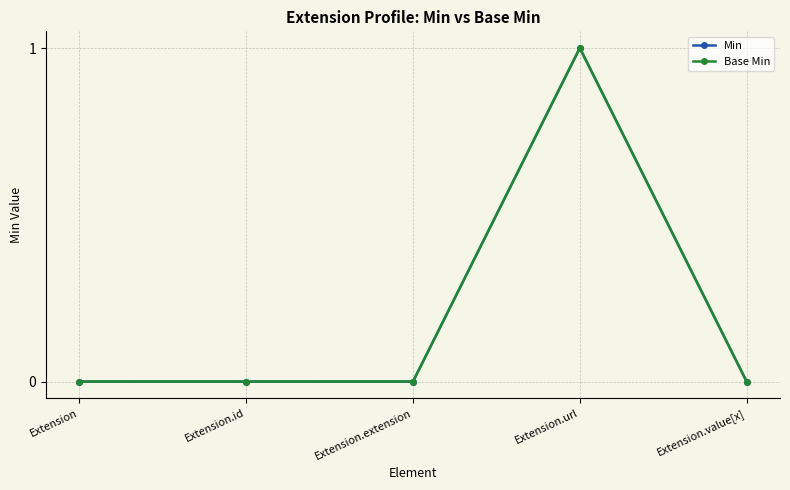

Which series changed the most between Extension.extension and Extension.url?

Min